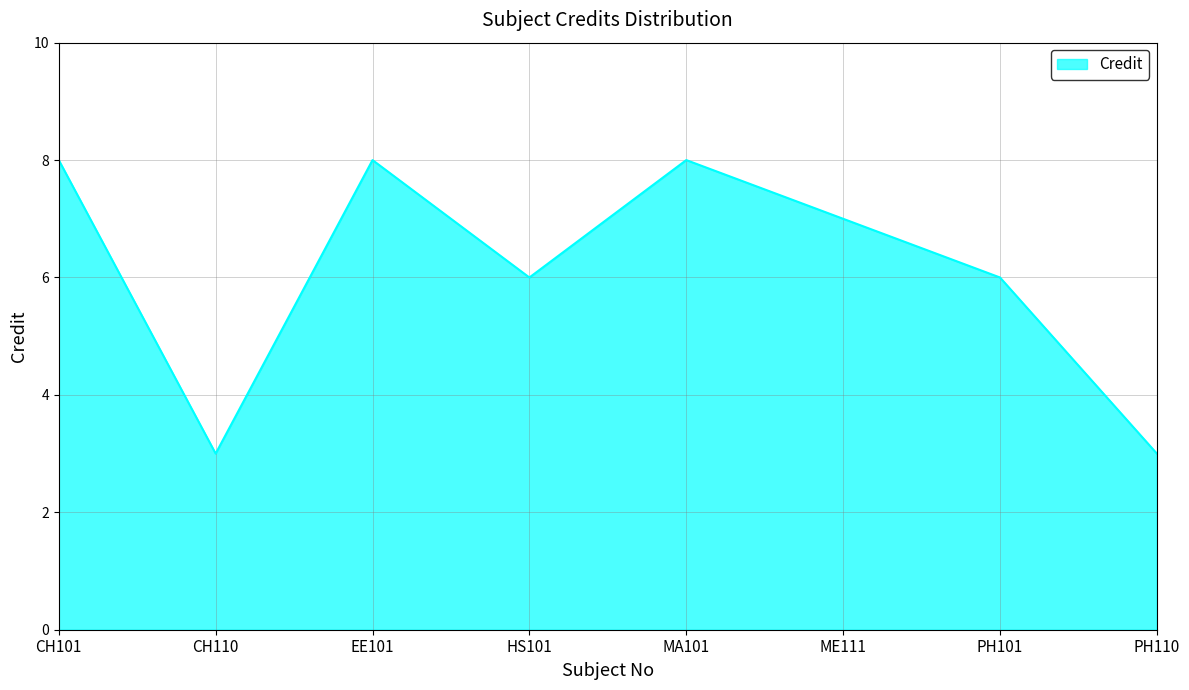

What position from the left is PH101?

7